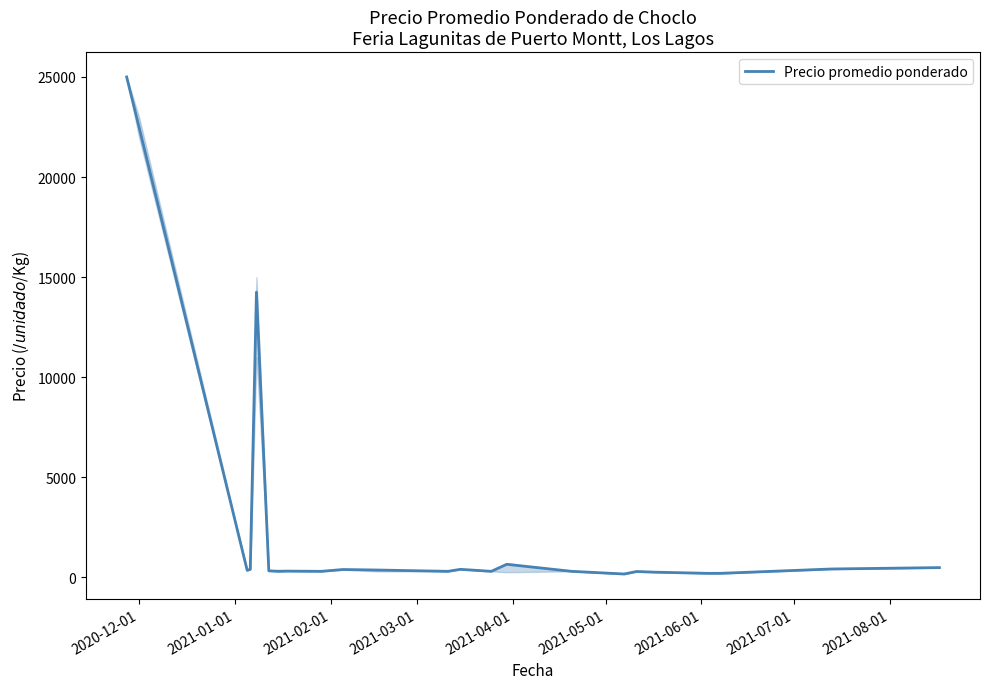

What is the difference between the maximum and minimum values?

24833